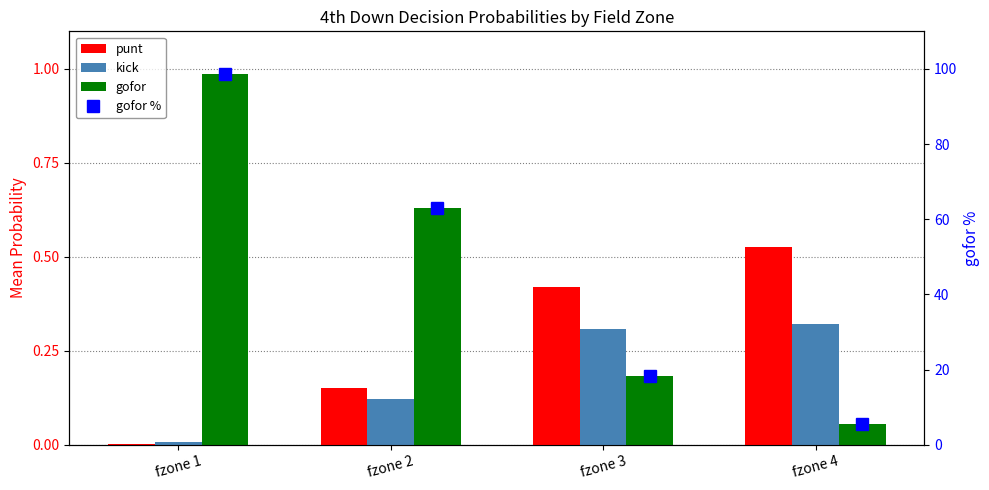

Rank the categories by kick value from lowest to highest.

fzone 1, fzone 2, fzone 3, fzone 4